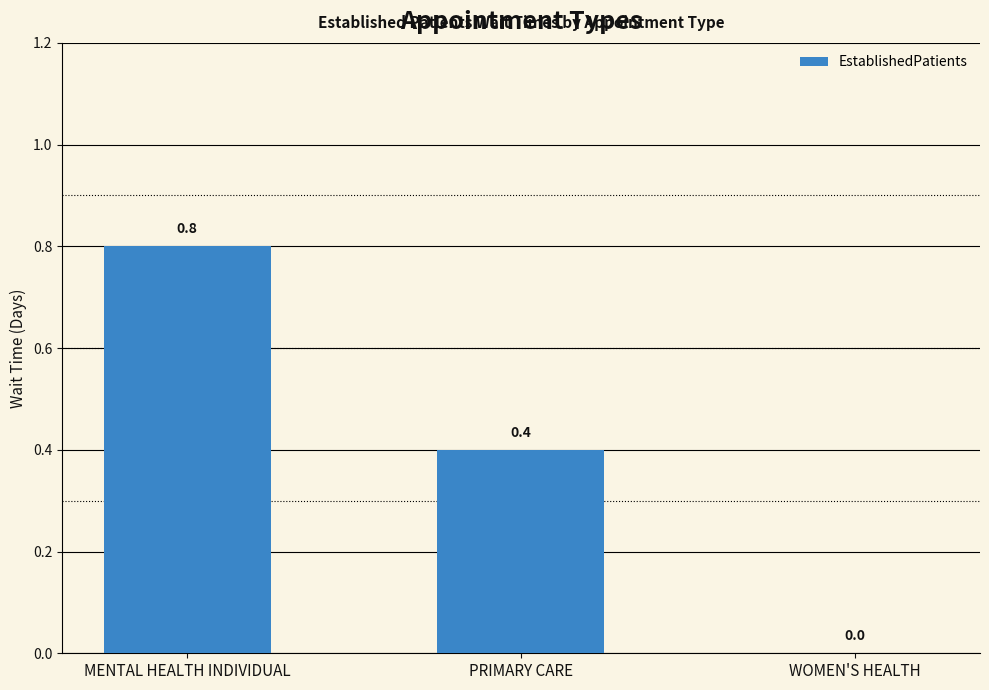

Reading left to right, list all the values displayed in this chart.

0.8	0.4	0.0